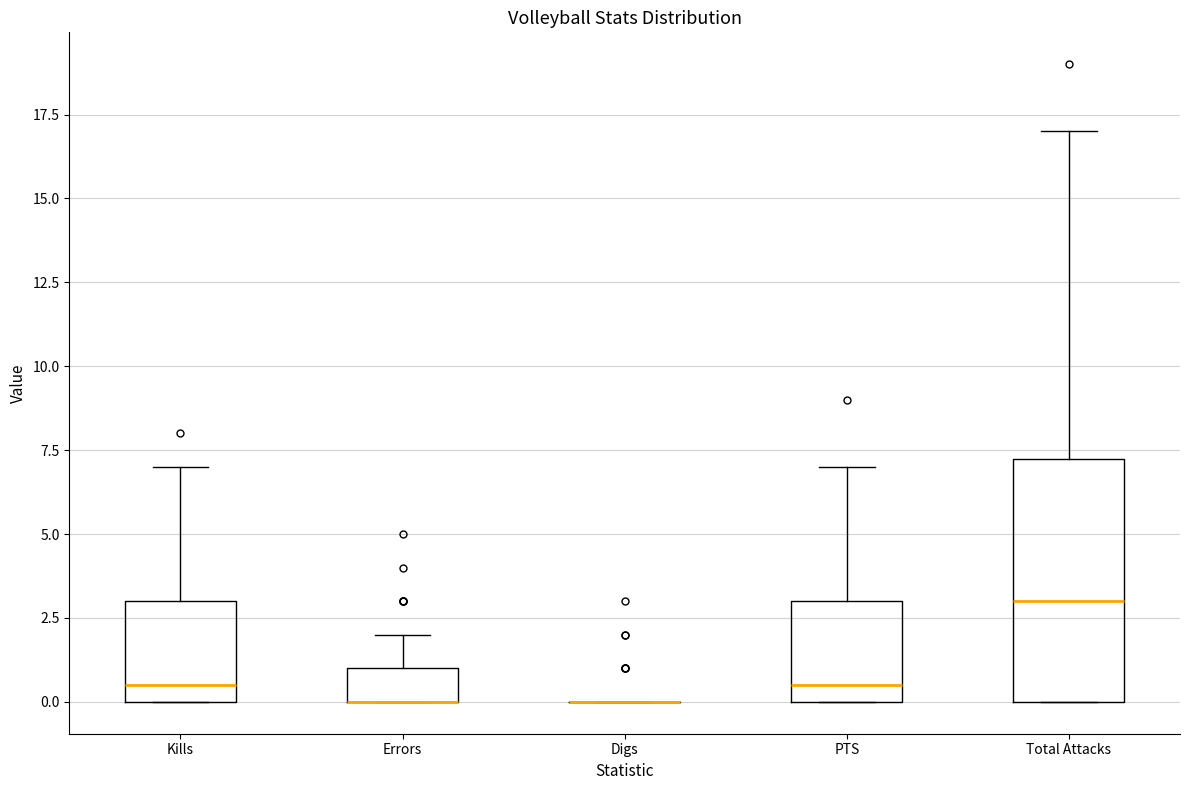

Comparing the boxes themselves (not the whiskers), which one is the tallest?

Total Attacks